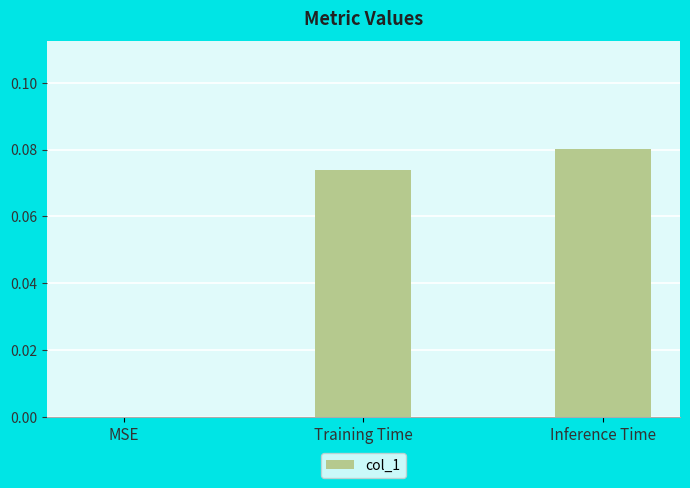

Which category has the highest value across all series?

Inference Time